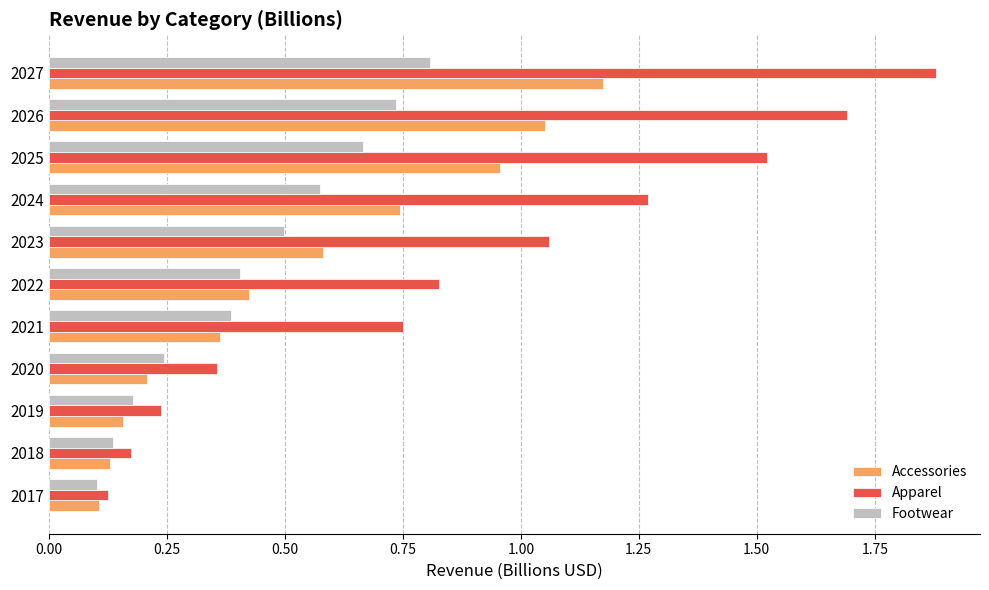

True or false: Footwear has a value of 0.2 at 2020.

True